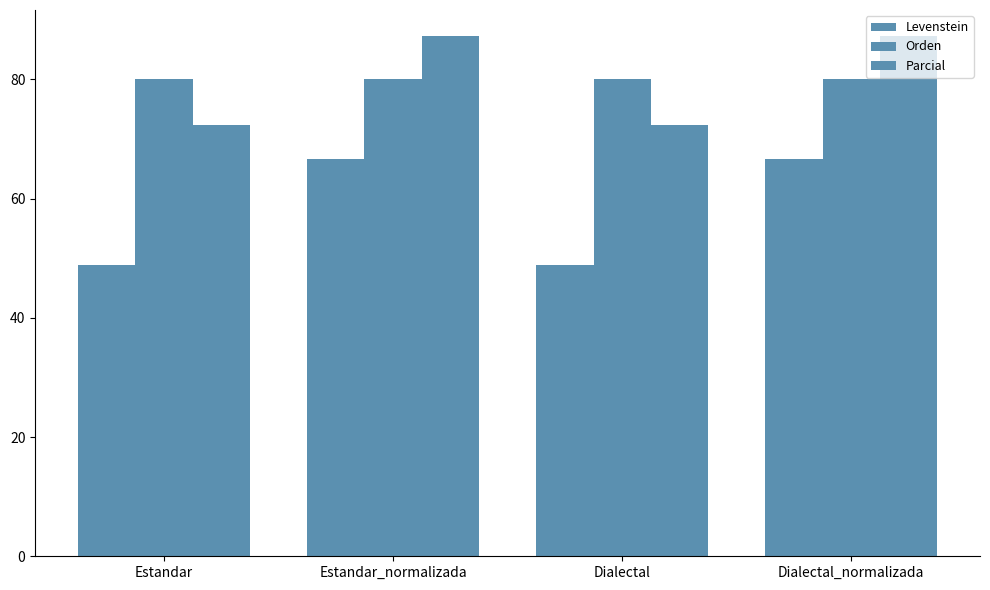

Reading left to right, extract all data points from this chart.

Levenstein: Estandar=48.9	Estandar_normalizada=66.7	Dialectal=48.9	Dialectal_normalizada=66.7
Orden: Estandar=80.0	Estandar_normalizada=80.0	Dialectal=80.0	Dialectal_normalizada=80.0
Parcial: Estandar=72.4	Estandar_normalizada=87.3	Dialectal=72.4	Dialectal_normalizada=87.3